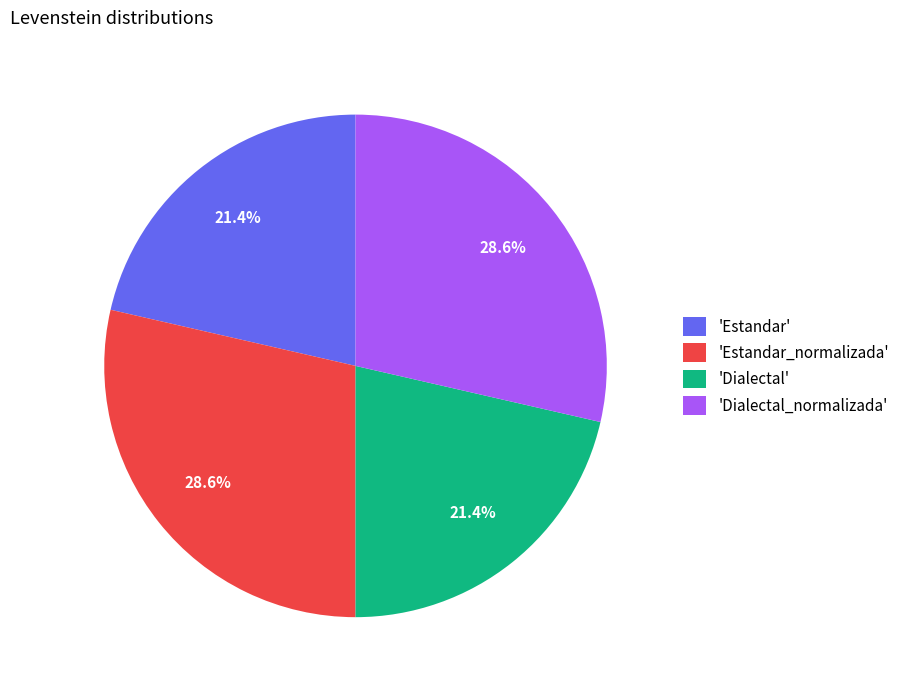

Does 'Dialectal_normalizada' account for over 50% of the chart?

No